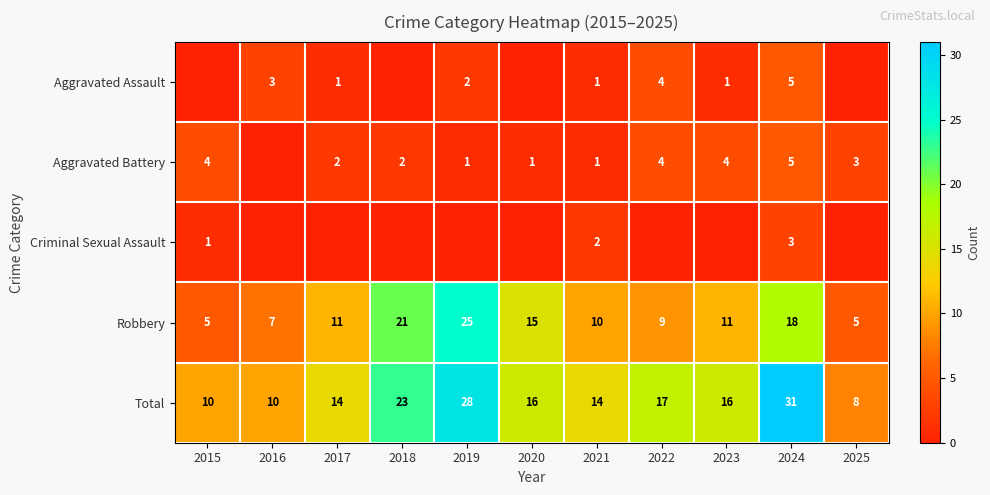

What is the greatest value displayed?

31